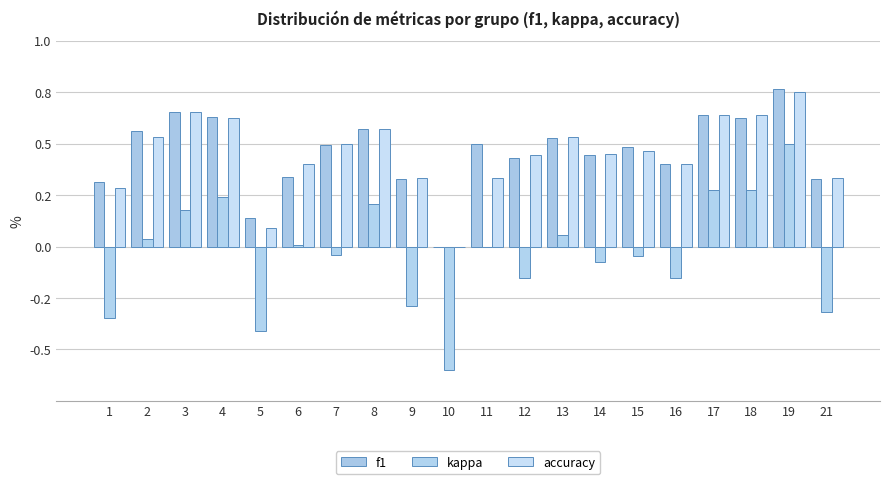

Is it true that accuracy equals 0.5 at 7?

True